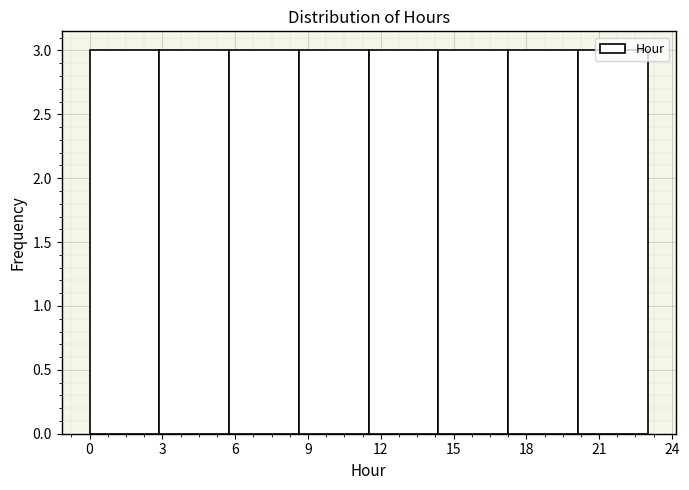

What is the height of the bar covering 8.5 to 11.5 on the x-axis? Neither the bar edges nor the heights are printed on the chart, so give them approximately, as read against the axes.

3